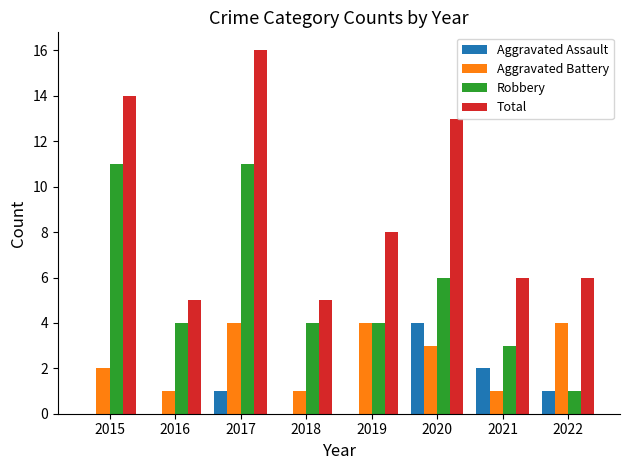

Which series has the largest total across all categories?

Total